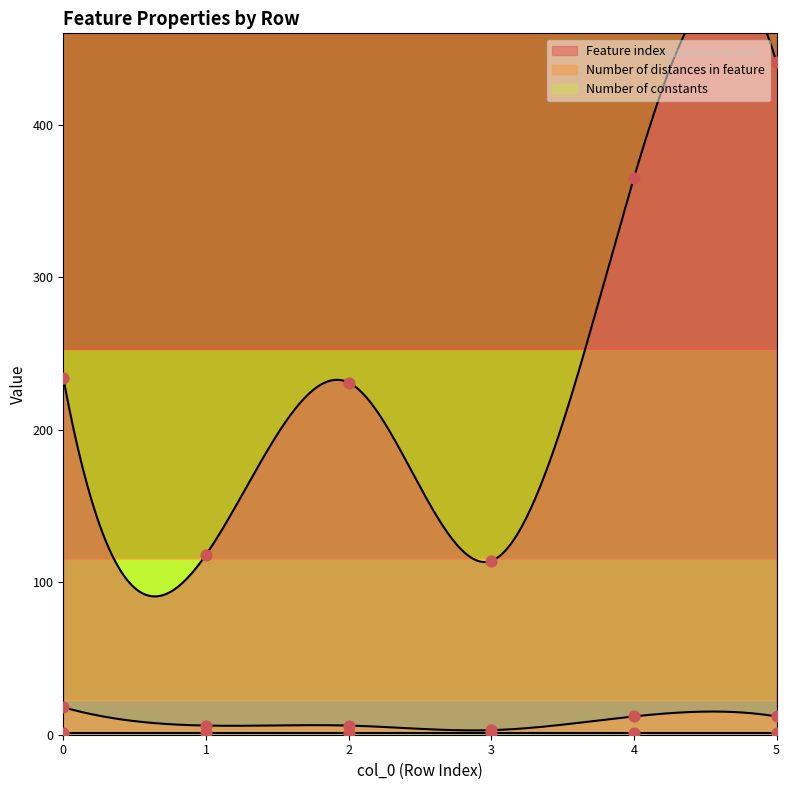

Is the value of Number of distances in feature at 1 greater than the value of Feature index at 1?

No